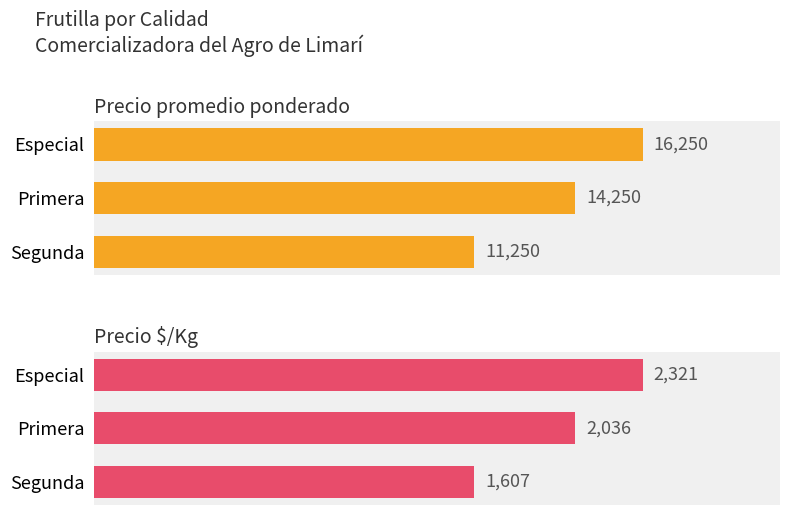

What is the sum of all Precio $/Kg values?

5964